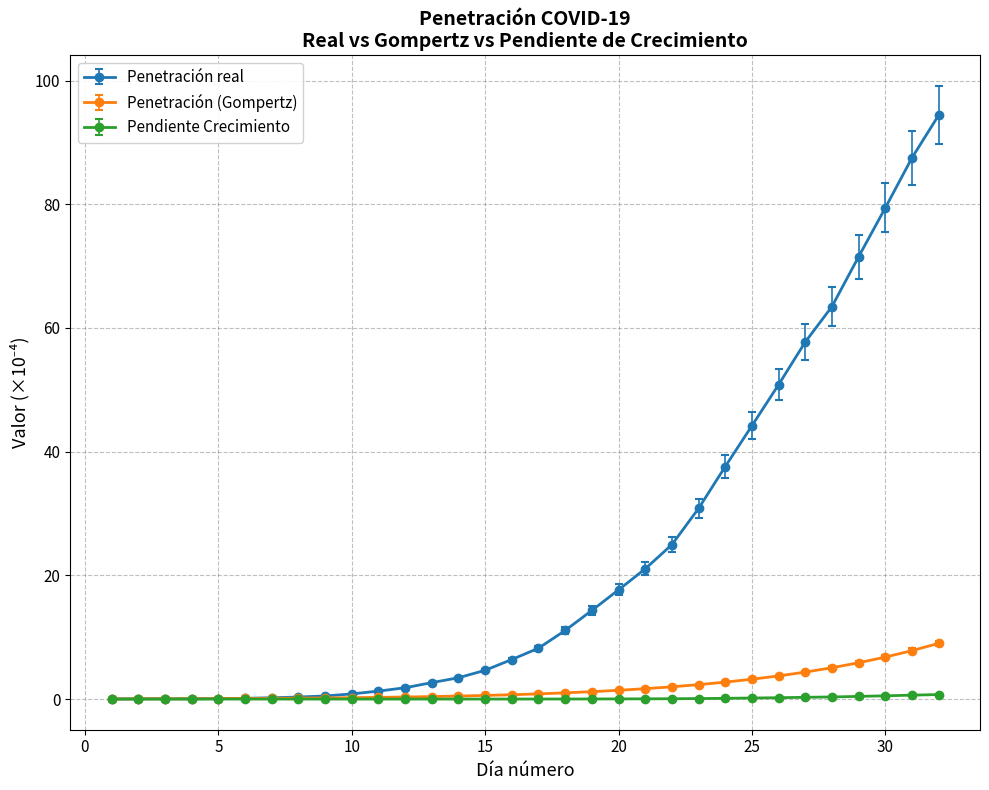

Which series has the largest total across all categories?

Penetración real